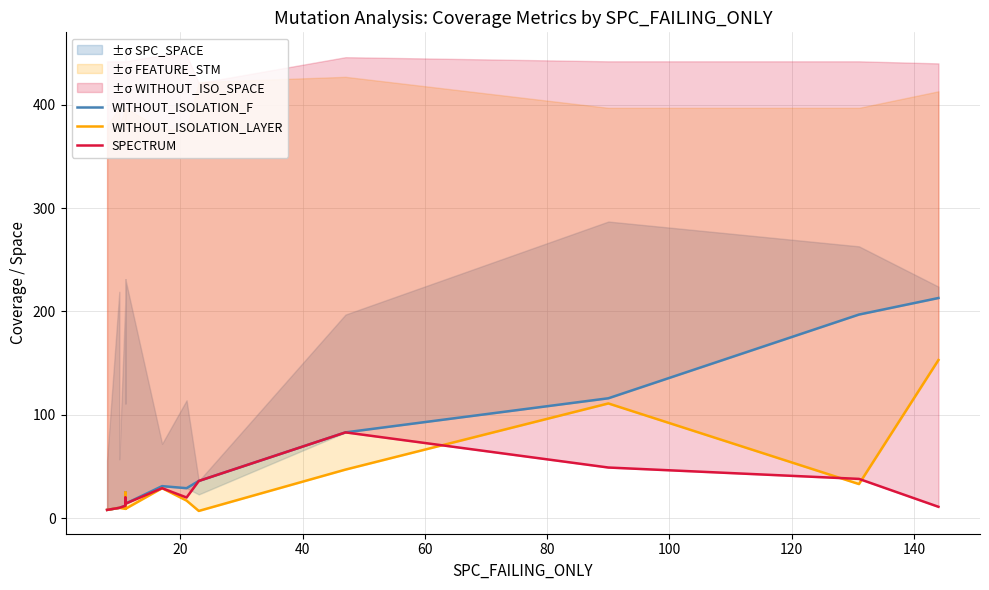

What is the value of the SPECTRUM point at the 13th from the left?

49